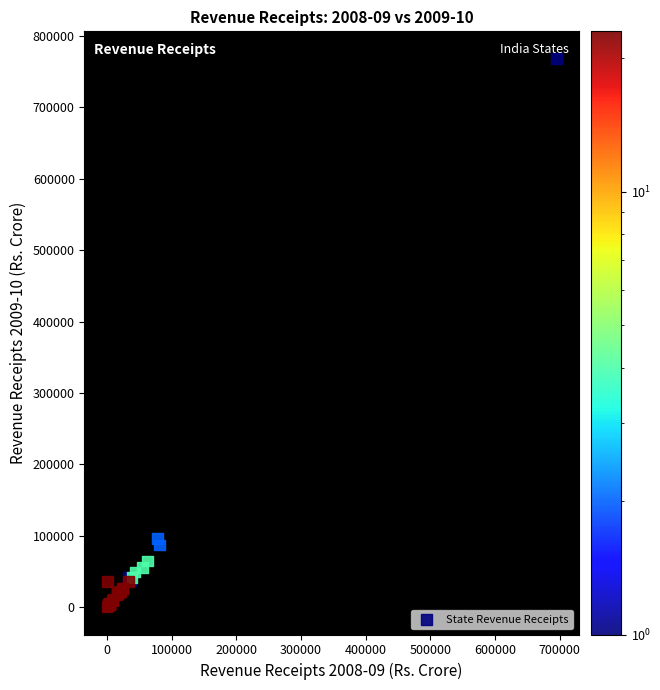

What Y value in the scatter plot is closest to 384068?

96420.9